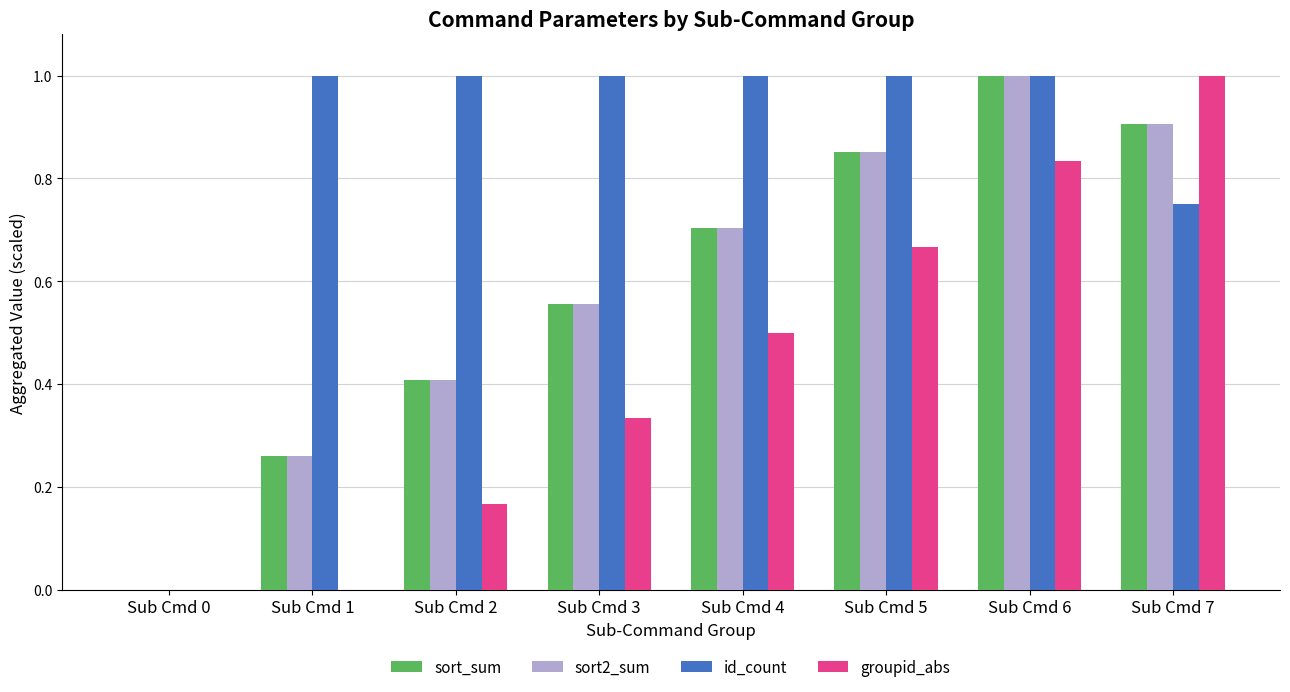

How many values in sort_sum are above zero?

7